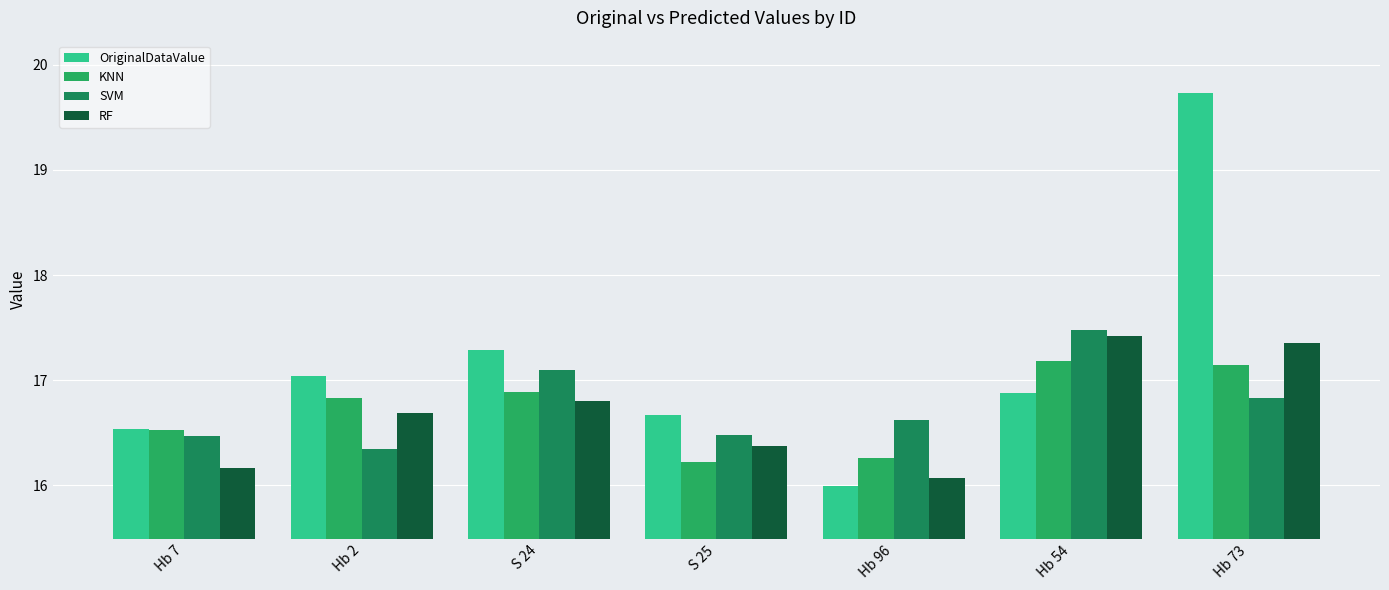

Reading left to right, list all the values displayed in this chart.

OriginalDataValue: 16.5	17.0	17.3	16.7	16.0	16.9	19.7
KNN: 16.5	16.8	16.9	16.2	16.3	17.2	17.1
SVM: 16.5	16.3	17.1	16.5	16.6	17.5	16.8
RF: 16.2	16.7	16.8	16.4	16.1	17.4	17.4